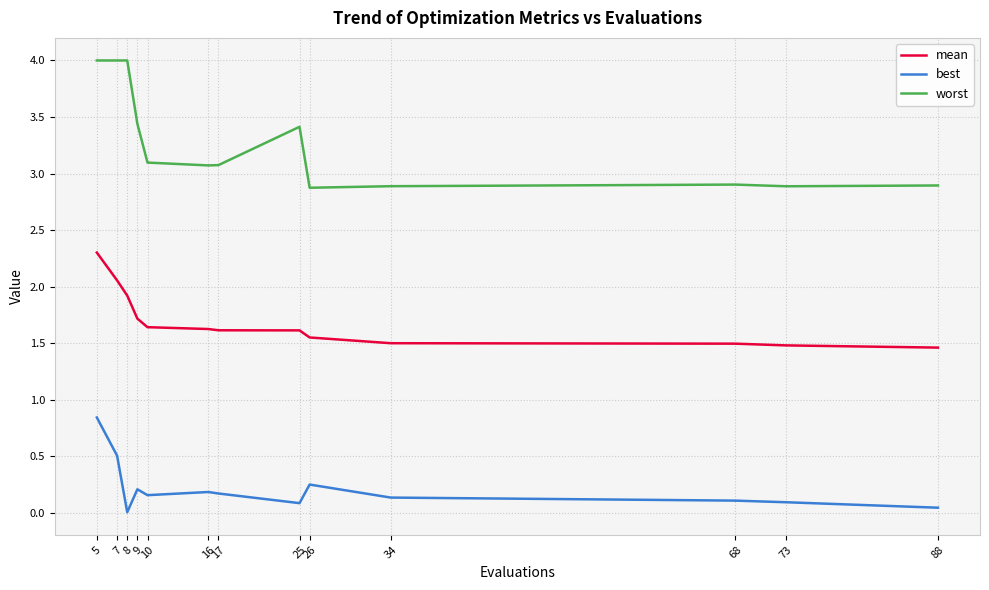

True or false: worst and mean cross at least once.

False